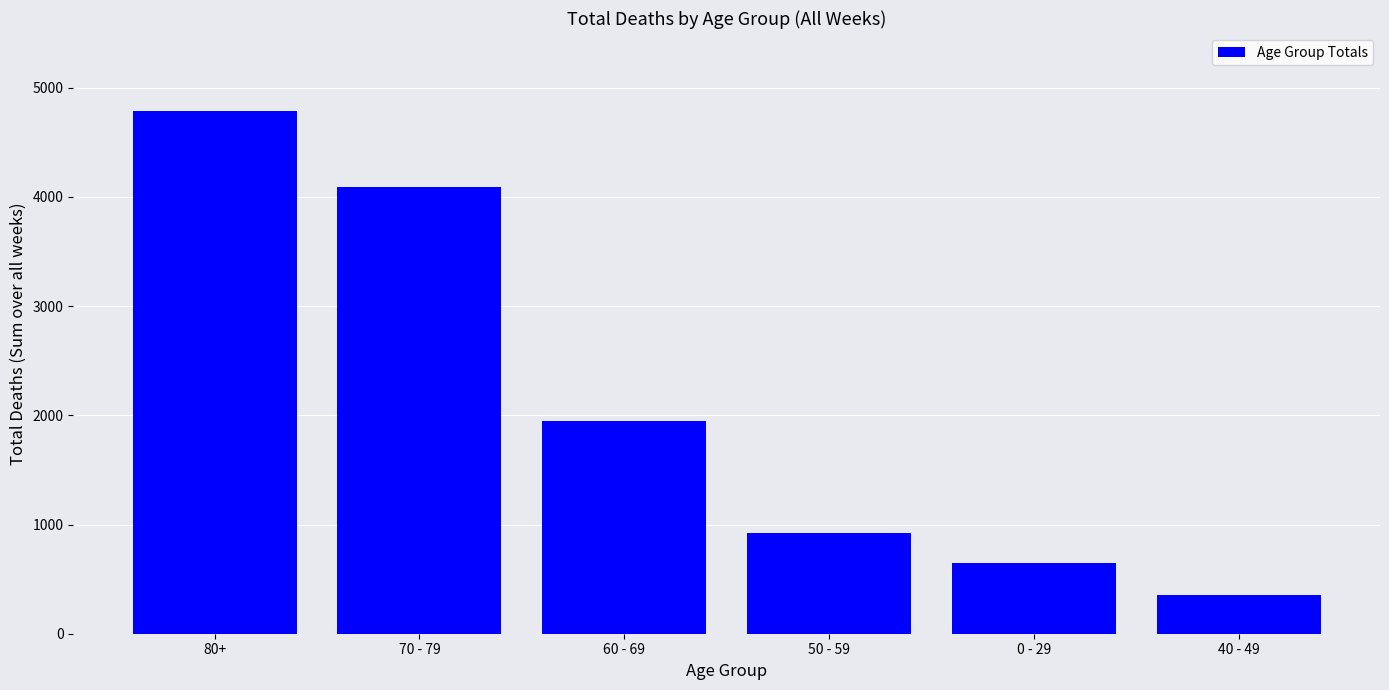

What is the average value?

2126